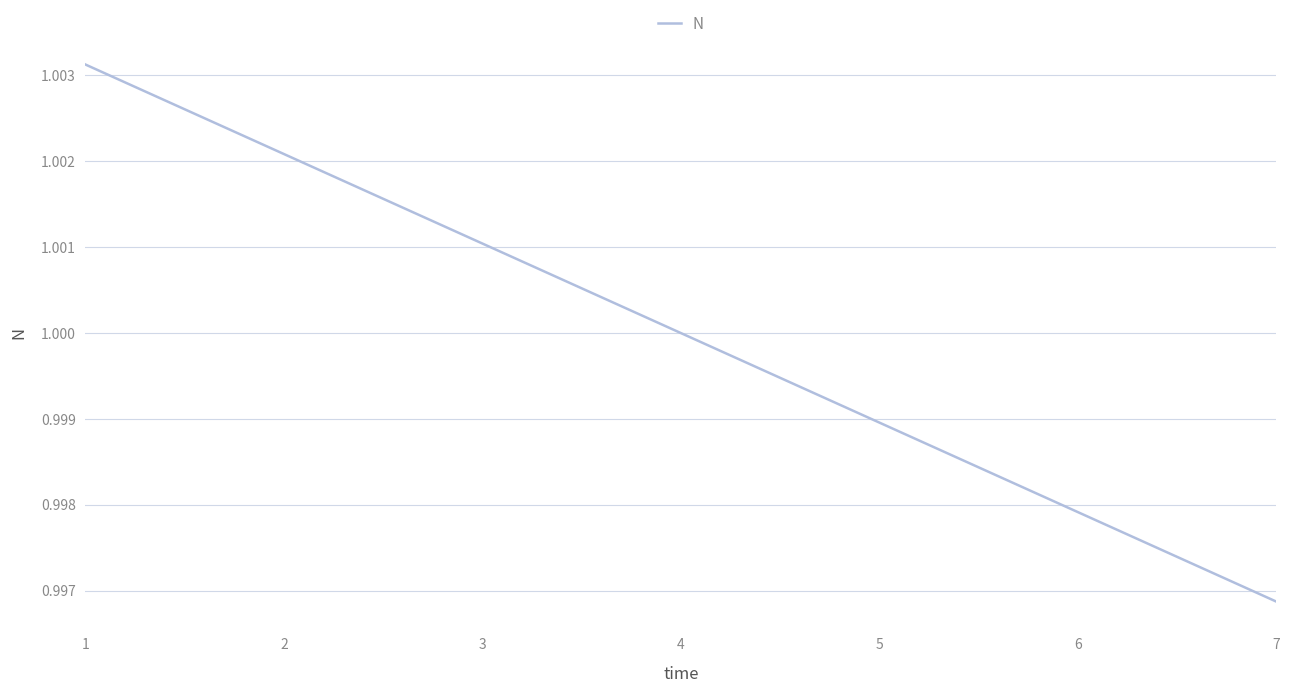

True or false: the data shows 1.5 at 1.

False